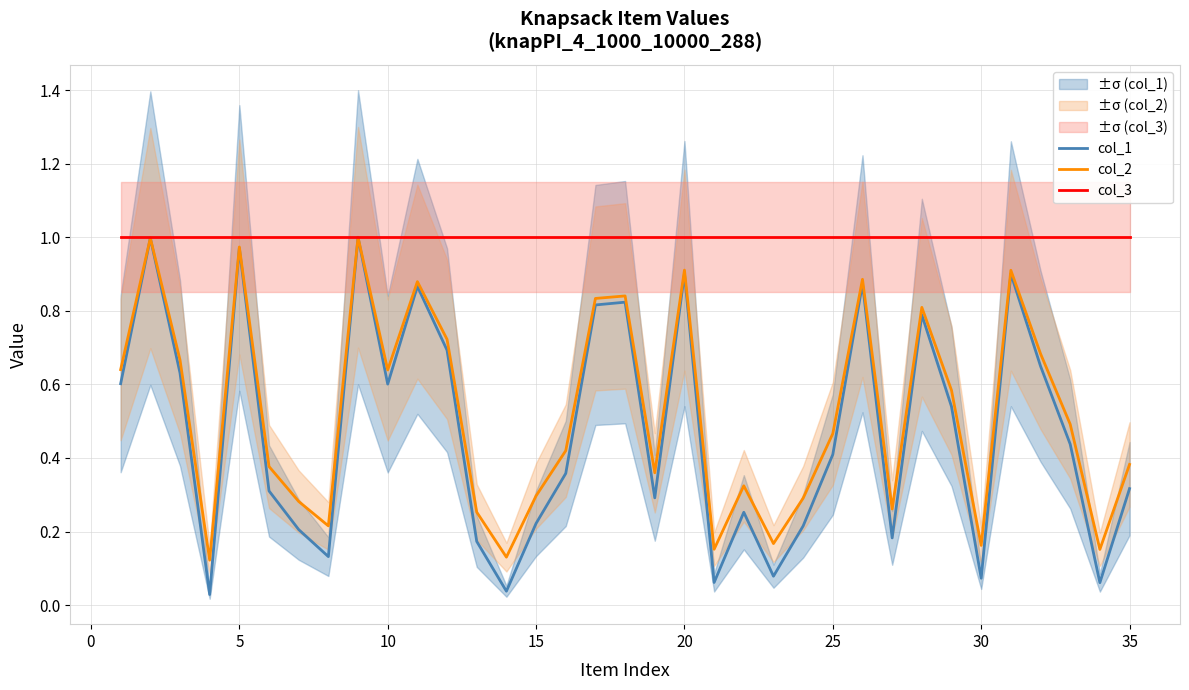

What is the maximum value shown in the chart?

1.0